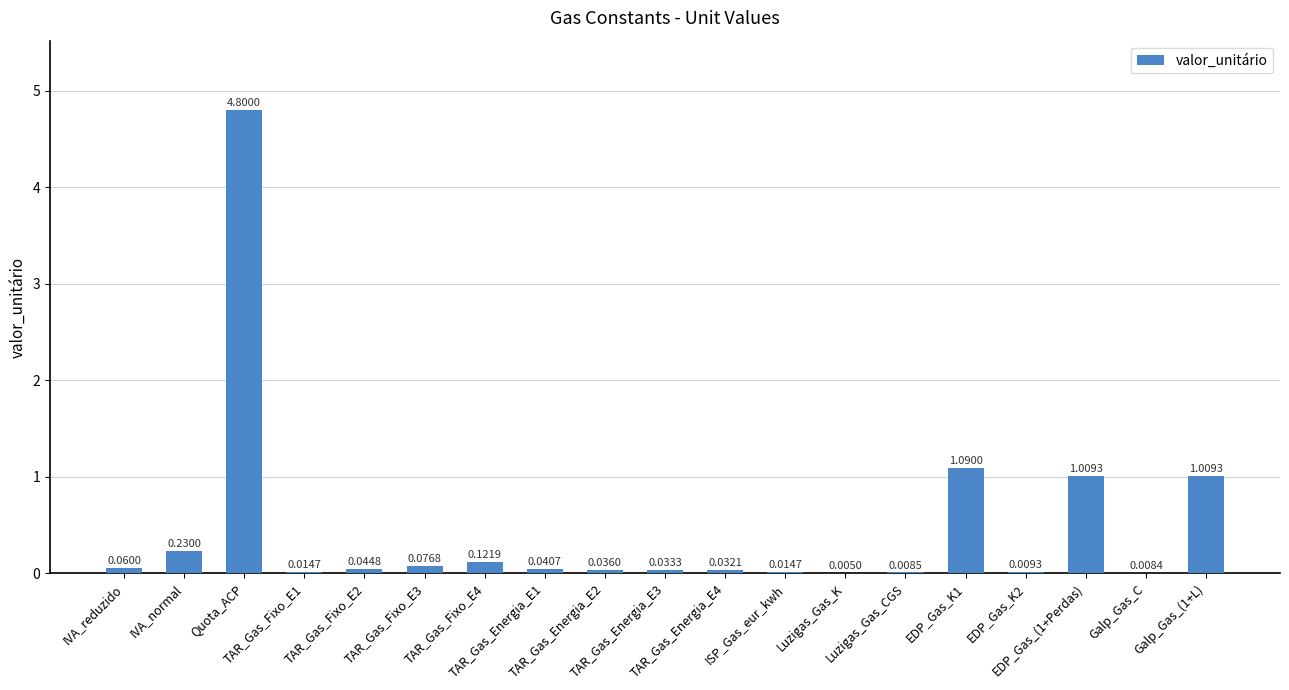

Between Galp_Gas_(1+L) and Galp_Gas_C, which is larger?

Galp_Gas_(1+L)